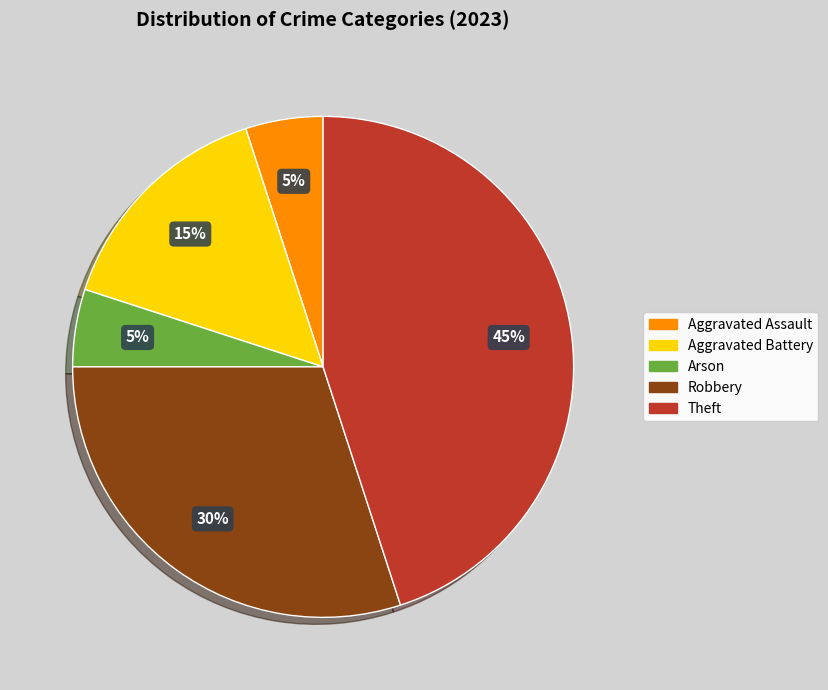

What is the largest slice in the pie chart?

Theft